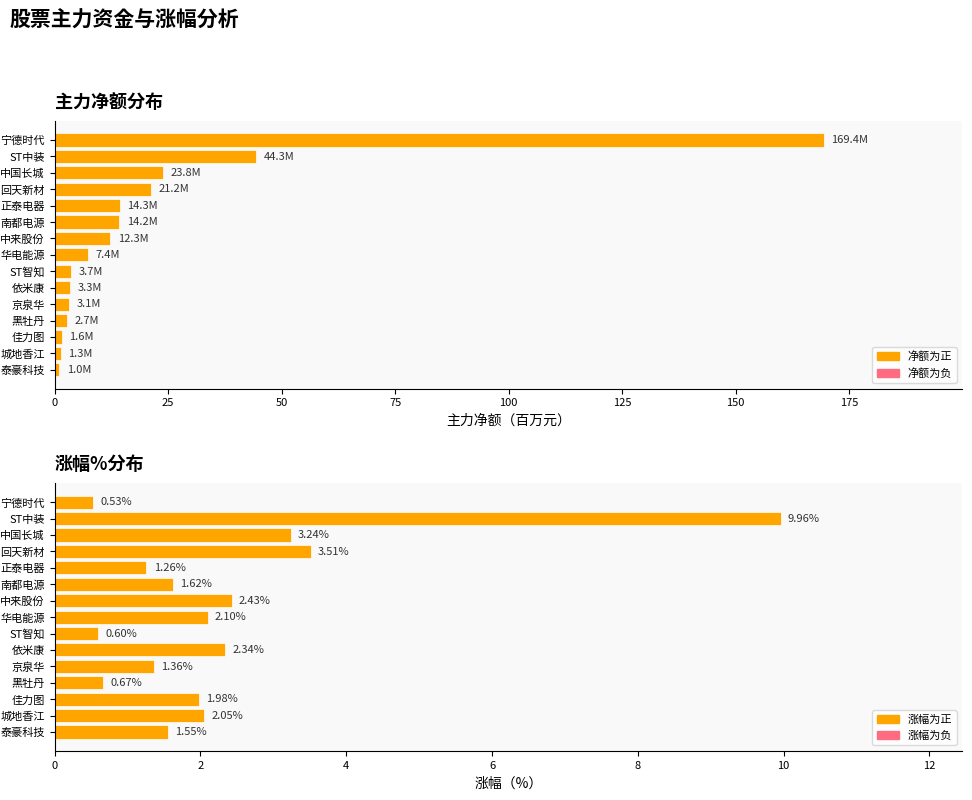

What position from the right is 泰豪科技?

15